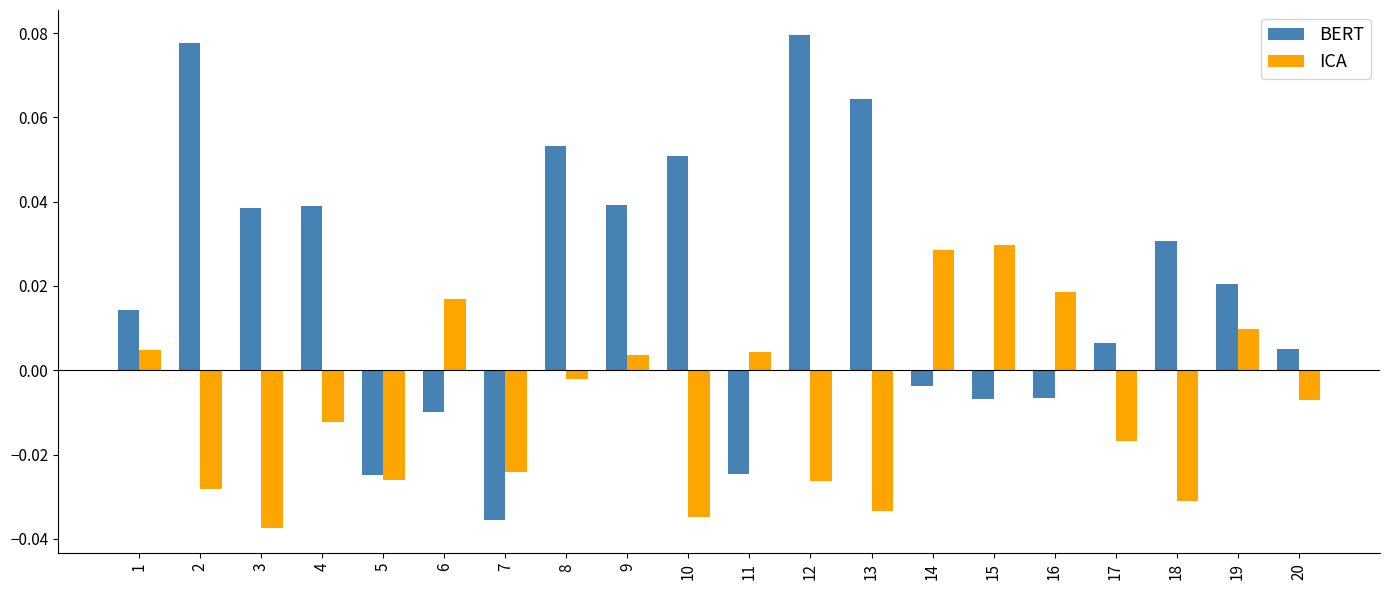

At which label does ICA reach its minimum?

3